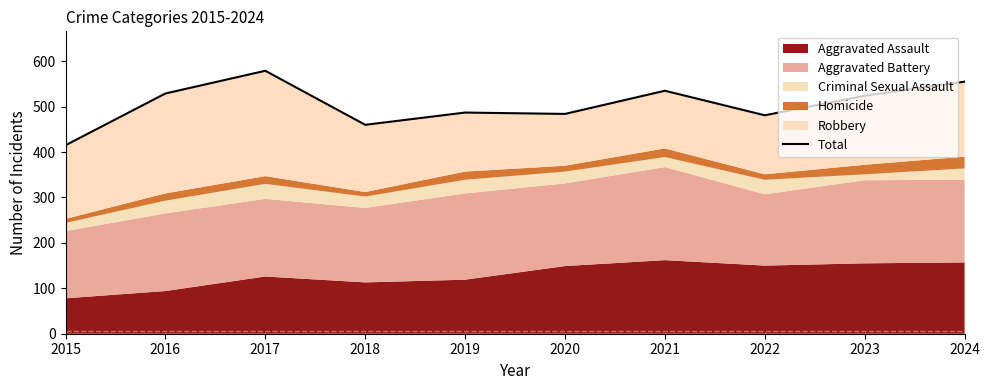

Which label corresponds to the smallest value in the chart?

2015